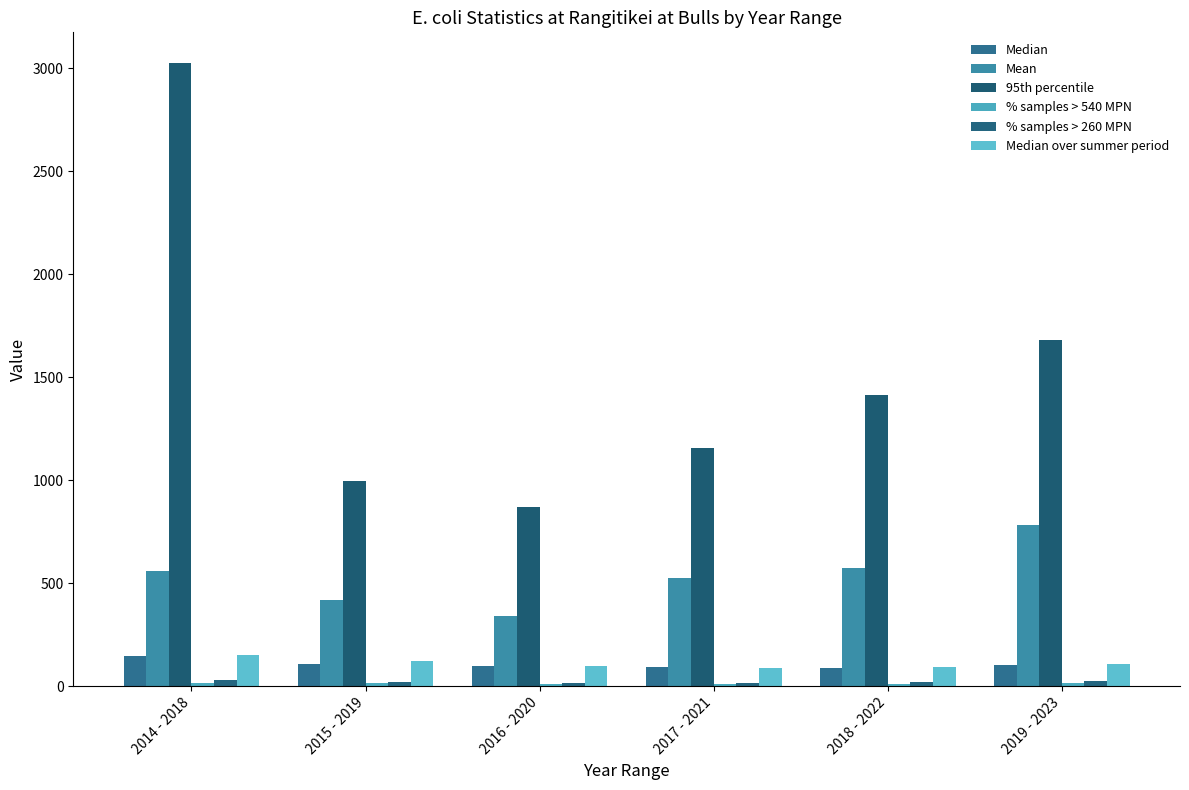

List the labels in order of Median value, smallest first.

2018 - 2022, 2017 - 2021, 2016 - 2020, 2019 - 2023, 2015 - 2019, 2014 - 2018